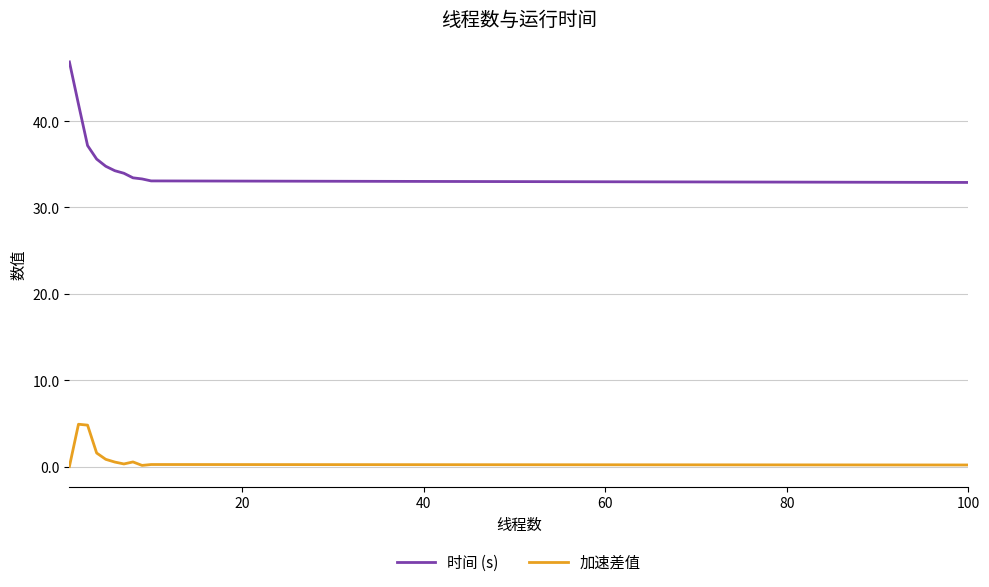

True or false: 加速差值 and 时间 (s) cross at least once.

False